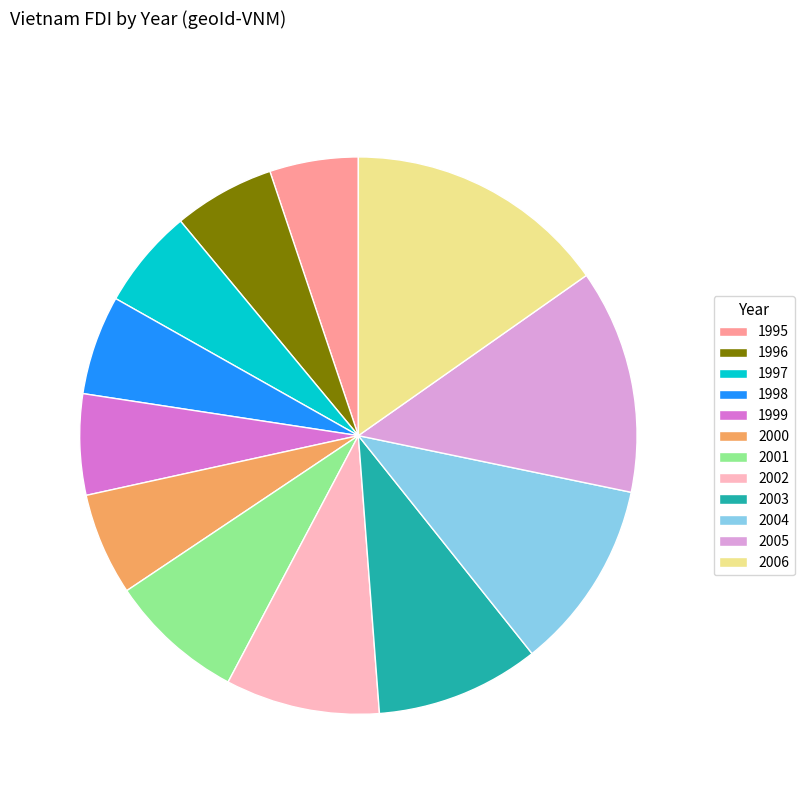

Which category has the biggest portion of the pie?

2006